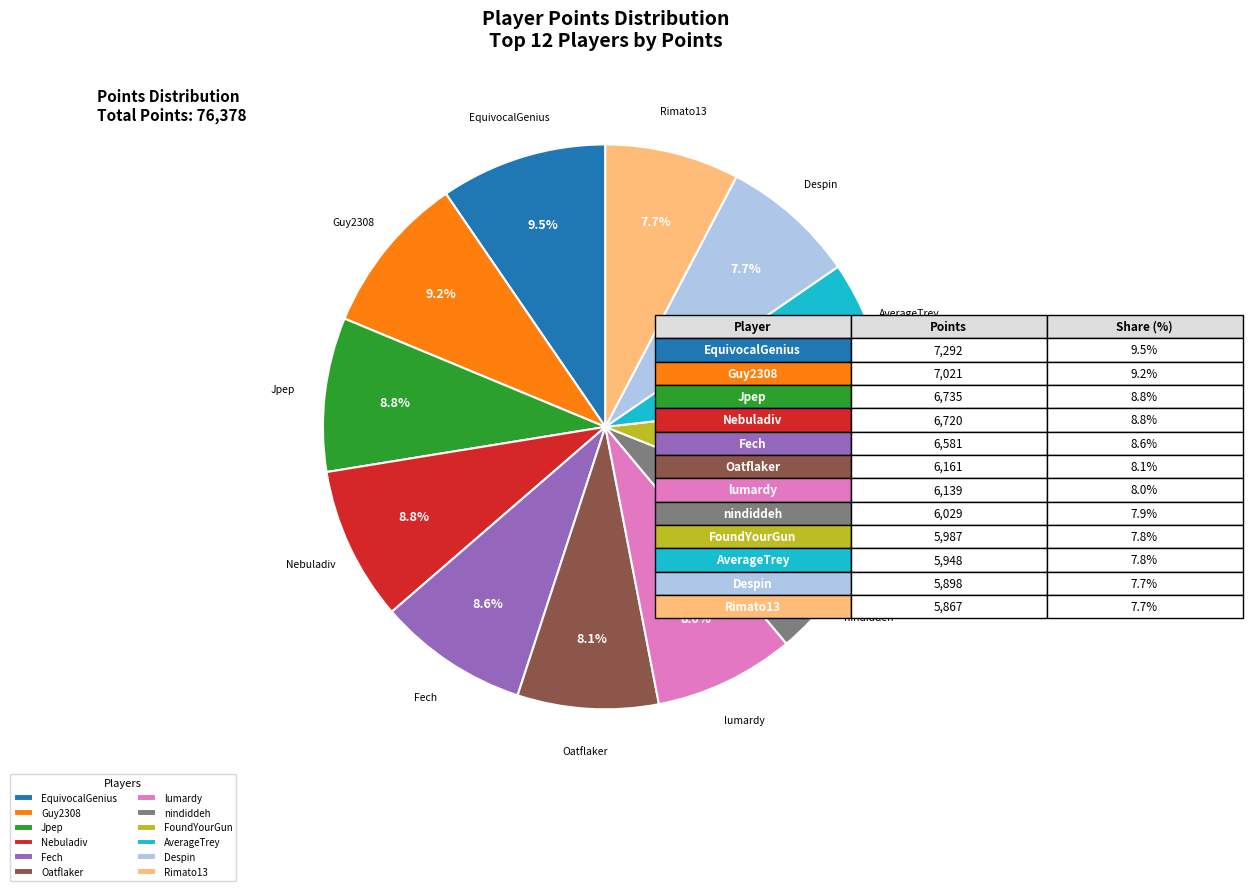

Approximately how many times larger is the value at EquivocalGenius compared to AverageTrey?

1.2